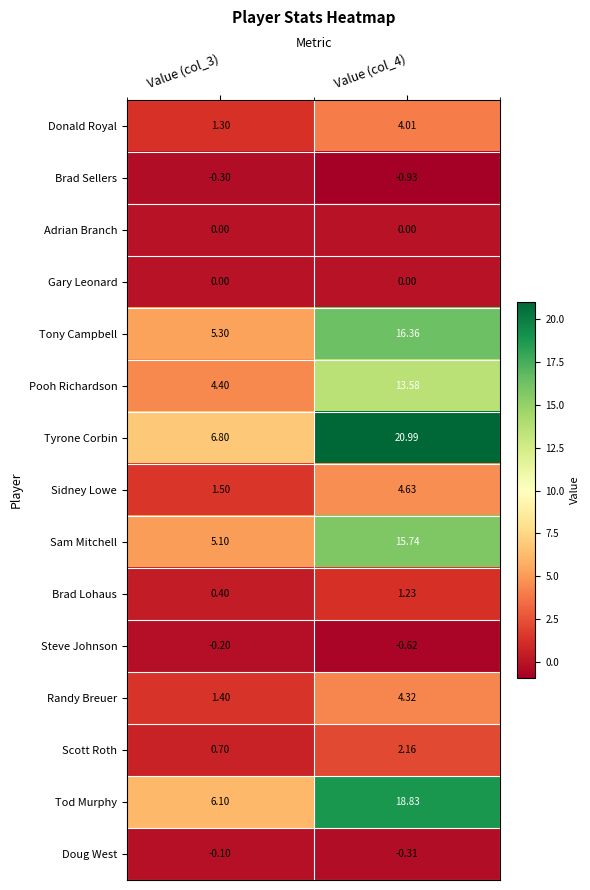

Which series has the largest total across all categories?

Tyrone Corbin